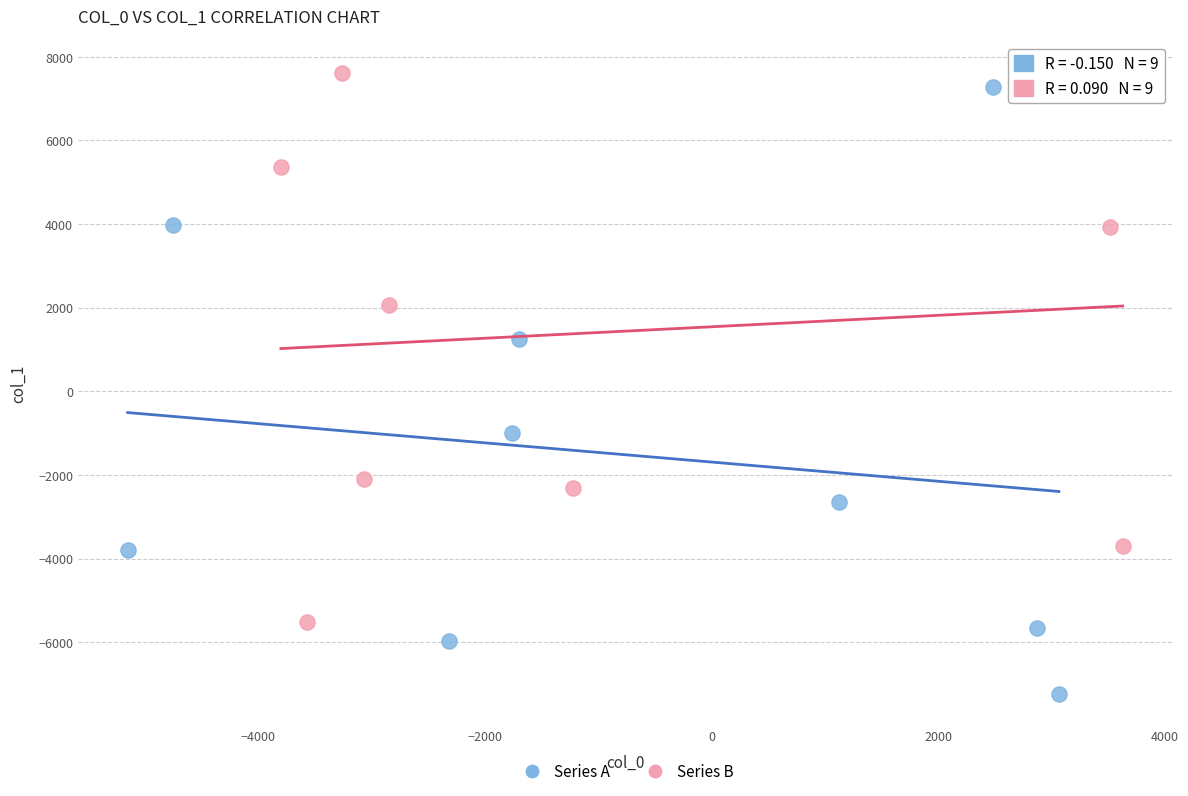

Which series reaches the minimum Y coordinate?

Series A